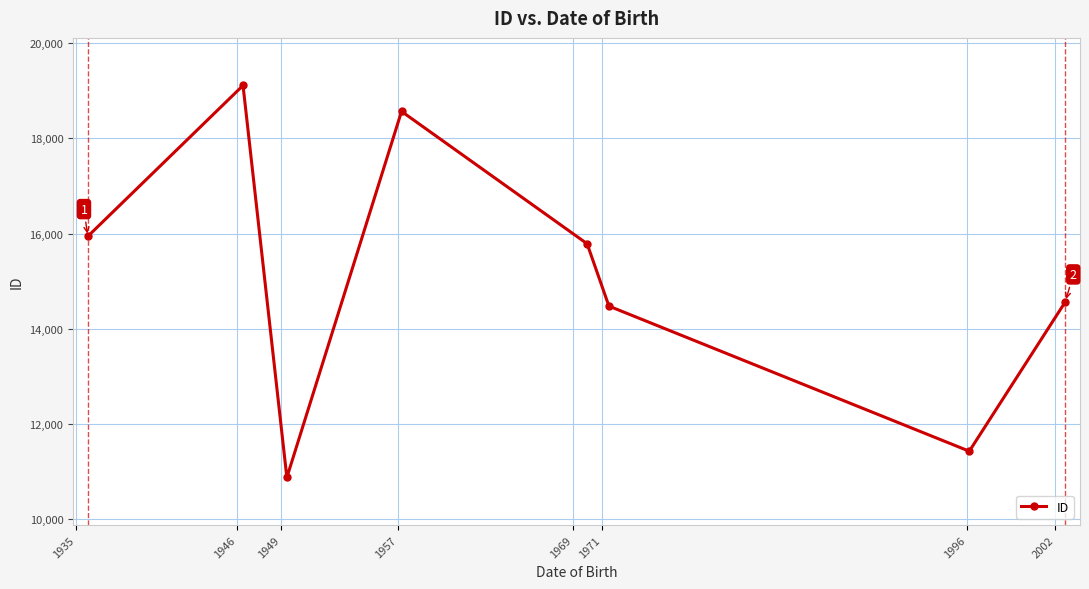

Reading left to right, transcribe all the data shown in this chart.

15940	19112	10873	18567	15786	14475	11425	14567